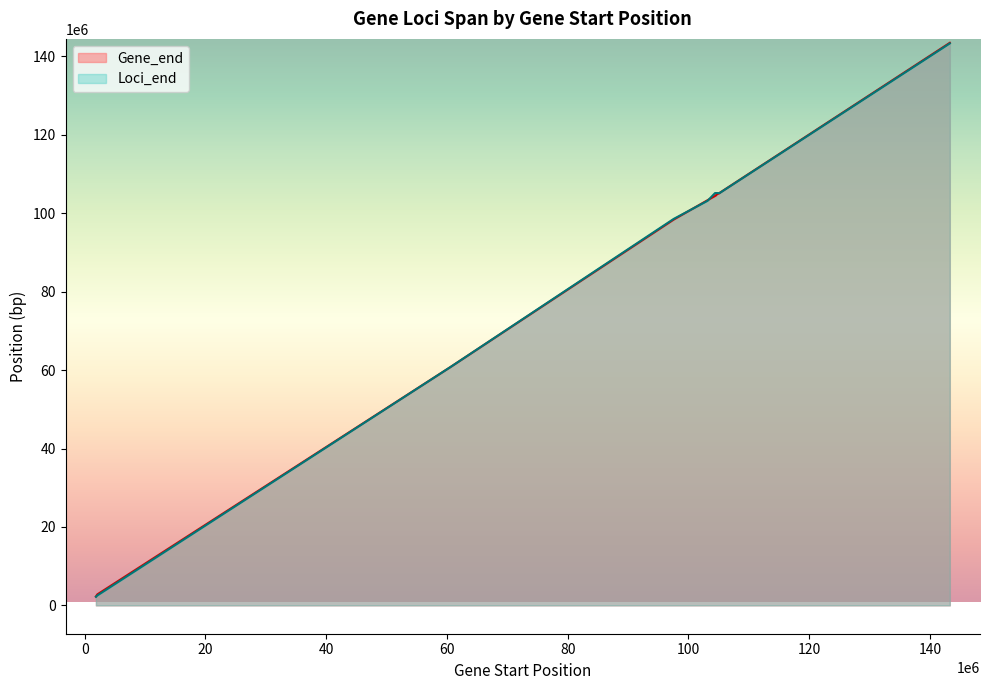

Rank the series by their maximum value, from lowest to highest.

Loci_end, Gene_end